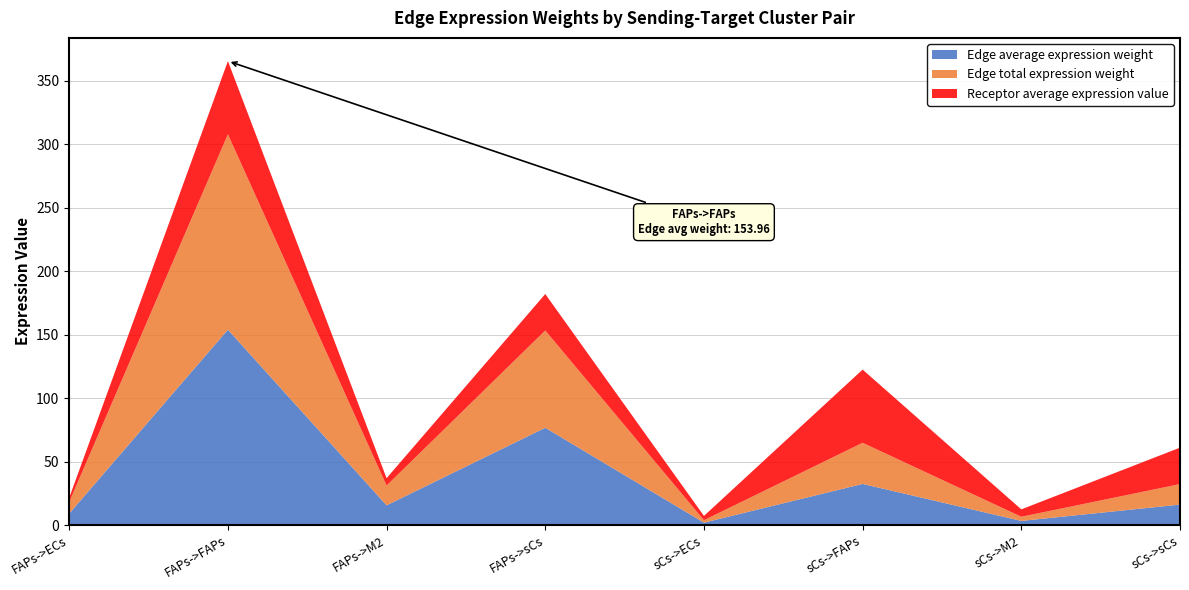

Reading right to left, transcribe all the data shown in this chart.

Edge average expression weight: sCs->sCs=16.1	sCs->M2=3.3	sCs->FAPs=32.4	sCs->ECs=1.9	FAPs->sCs=76.7	FAPs->M2=15.6	FAPs->FAPs=154.0	FAPs->ECs=9.1
Edge total expression weight: sCs->sCs=16.1	sCs->M2=3.3	sCs->FAPs=32.4	sCs->ECs=1.9	FAPs->sCs=76.7	FAPs->M2=15.6	FAPs->FAPs=154.0	FAPs->ECs=9.1
Receptor average expression value: sCs->sCs=28.7	sCs->M2=5.8	sCs->FAPs=57.7	sCs->ECs=3.4	FAPs->sCs=28.7	FAPs->M2=5.8	FAPs->FAPs=57.7	FAPs->ECs=3.4